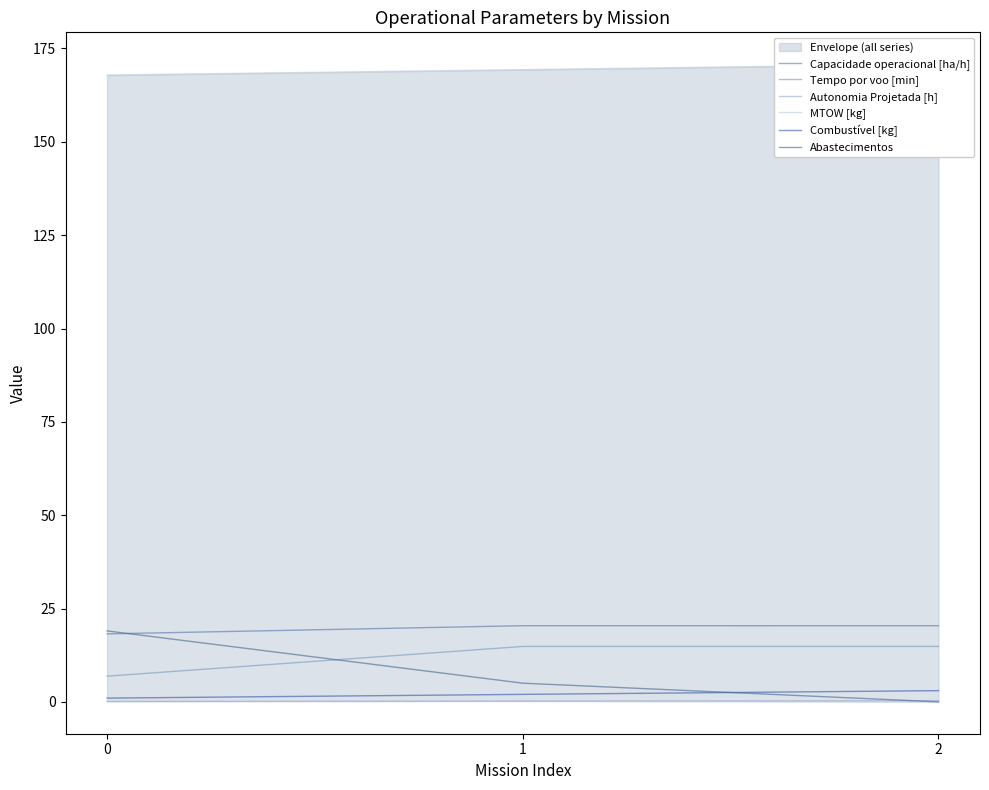

Which series changed the most between 0 and 2?

Abastecimentos